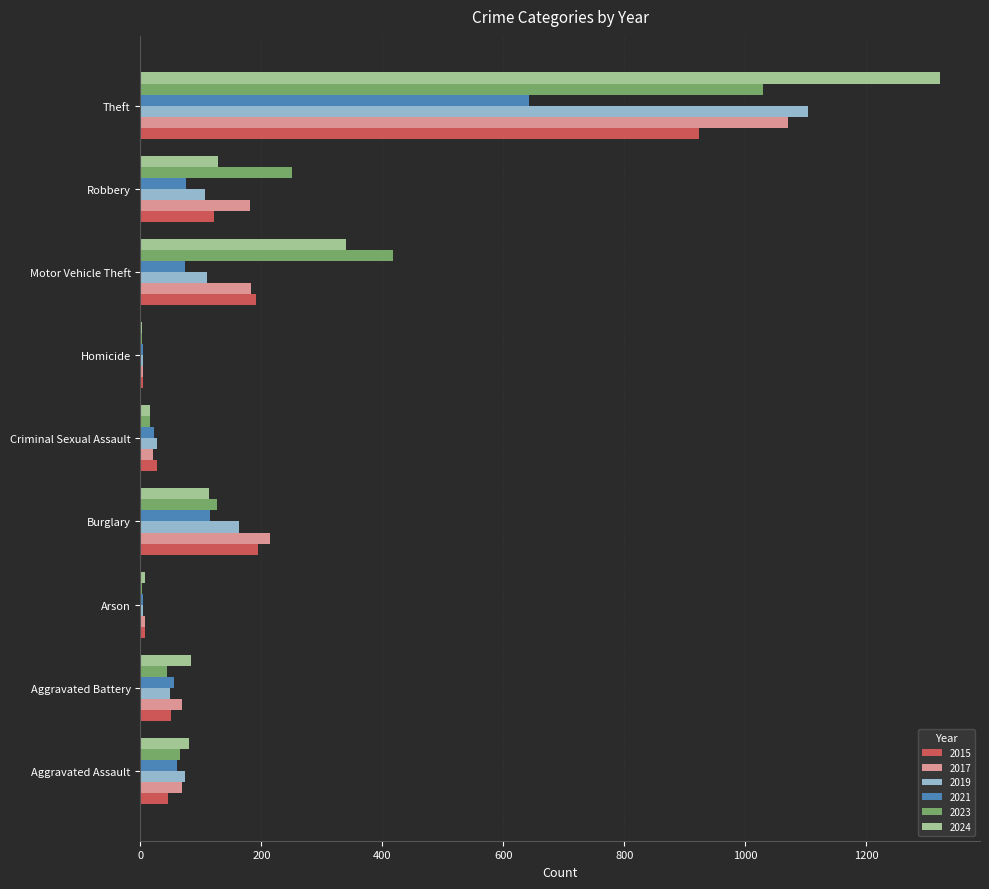

What is the highest value of the 2015 series?

923